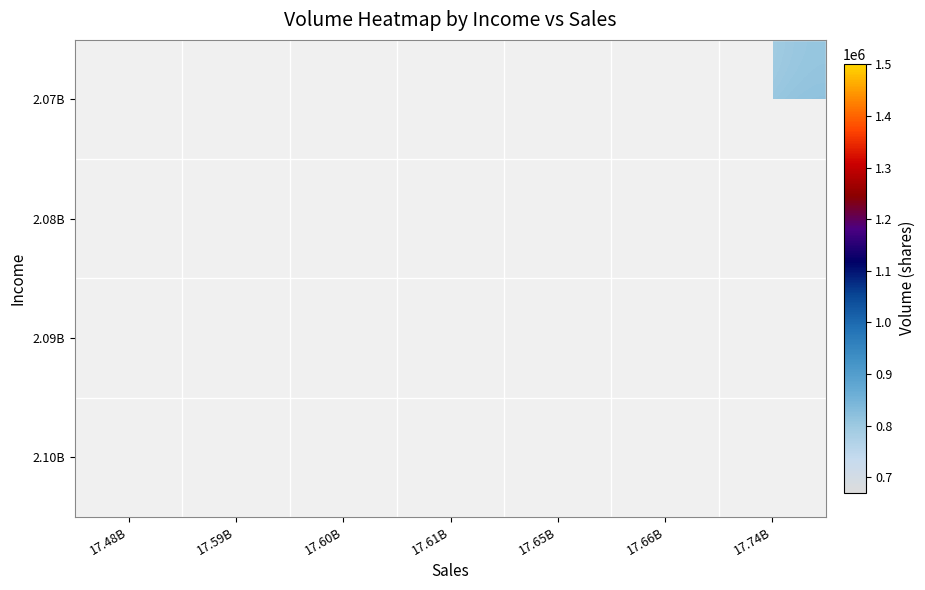

What is the difference between the highest and lowest values at 17.66B?

173496.0